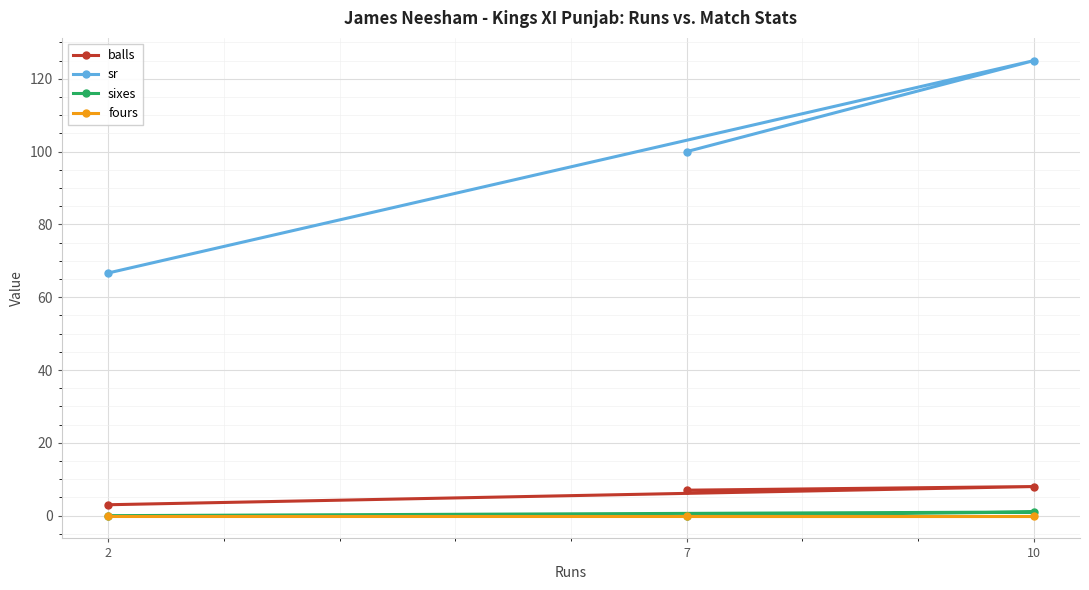

What is the total value across all series at 10?

134.0